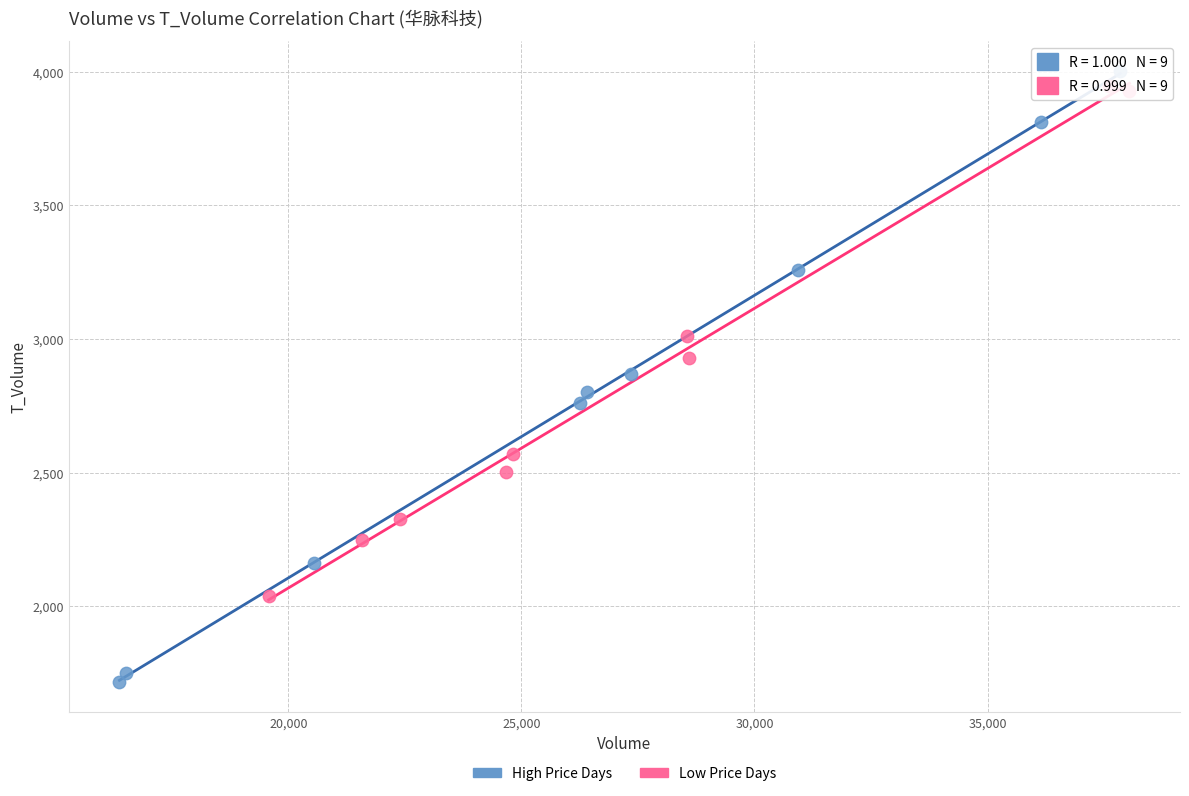

Which series has the widest spread of Y values?

High Price Days